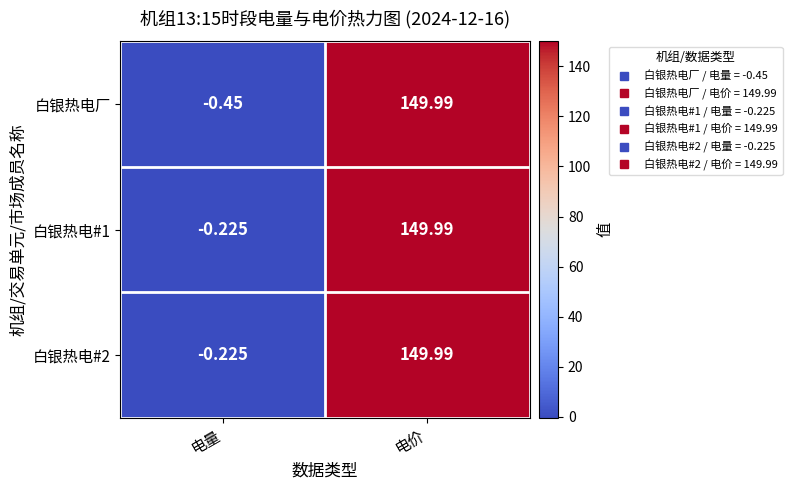

Which series changed the most between 电量 and 电价?

白银热电厂